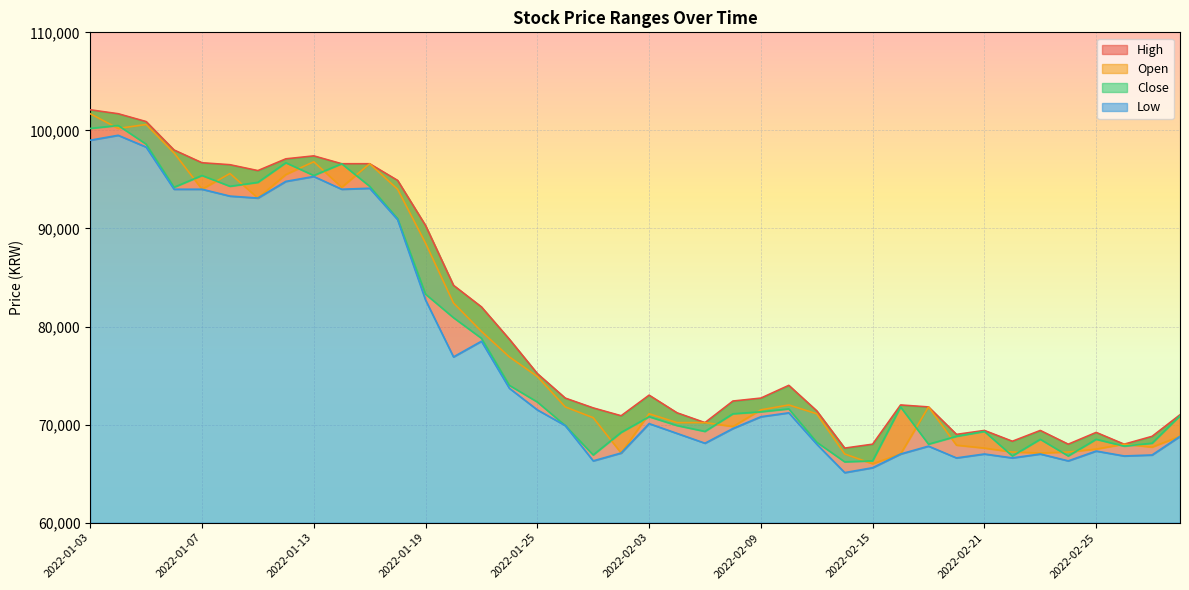

At which category is the sum across all series the highest?

2022-01-03